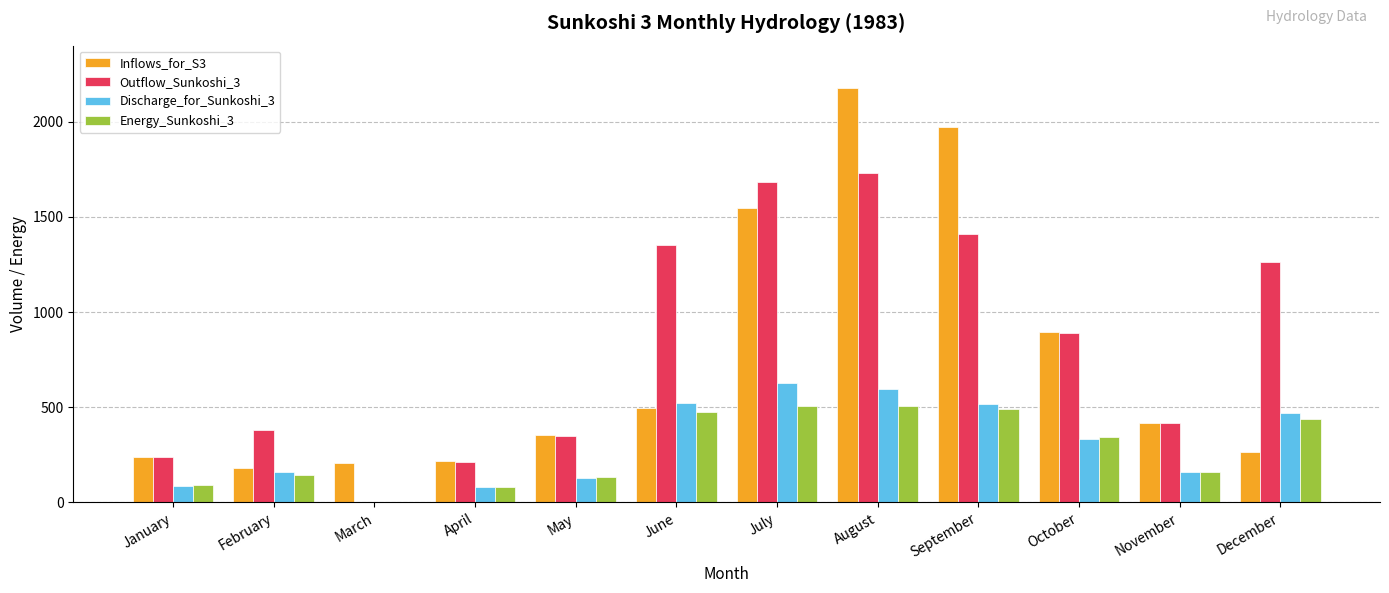

What are all the series names shown in the legend?

Inflows_for_S3, Outflow_Sunkoshi_3, Discharge_for_Sunkoshi_3, Energy_Sunkoshi_3